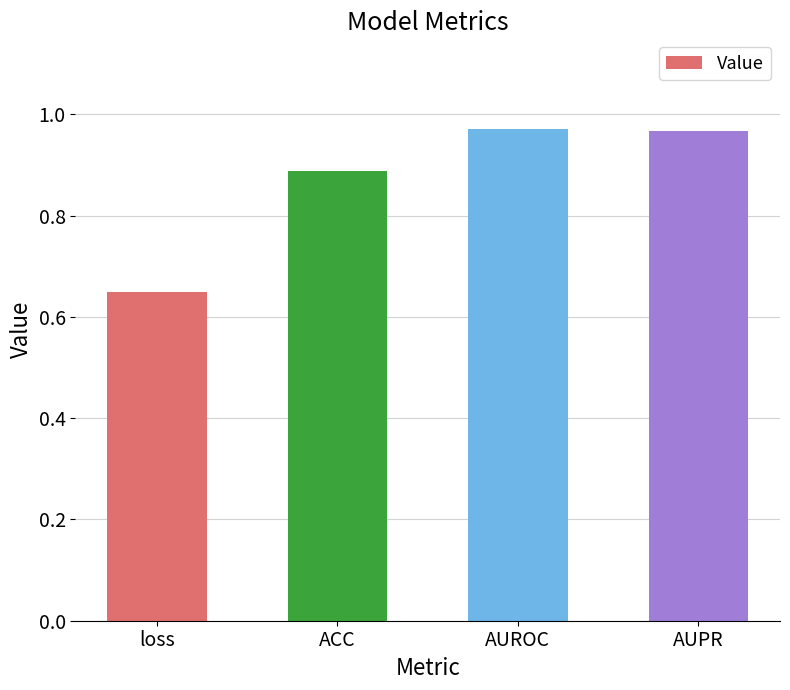

What is the change in value from loss to AUPR?

+0.3